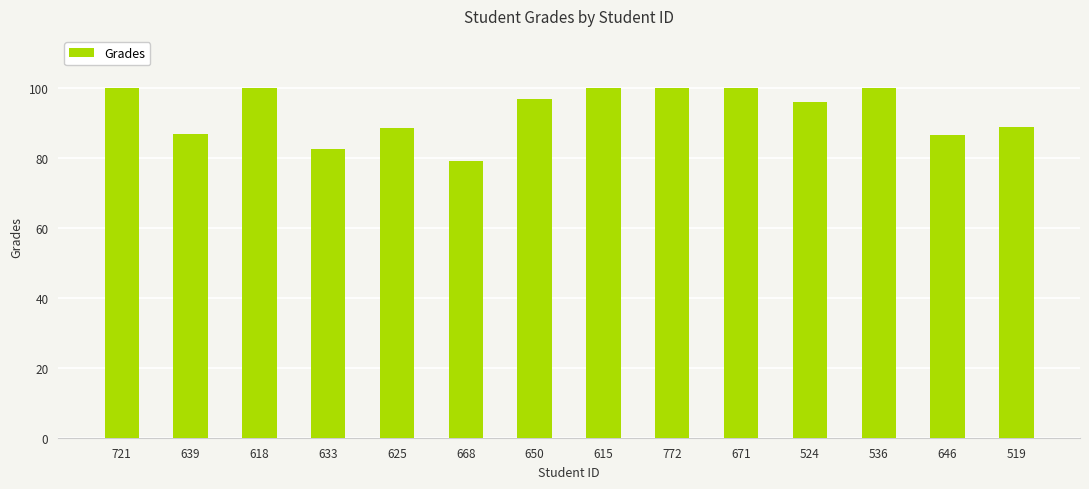

The chart shows a value of 117.9 at 633. True or false?

False